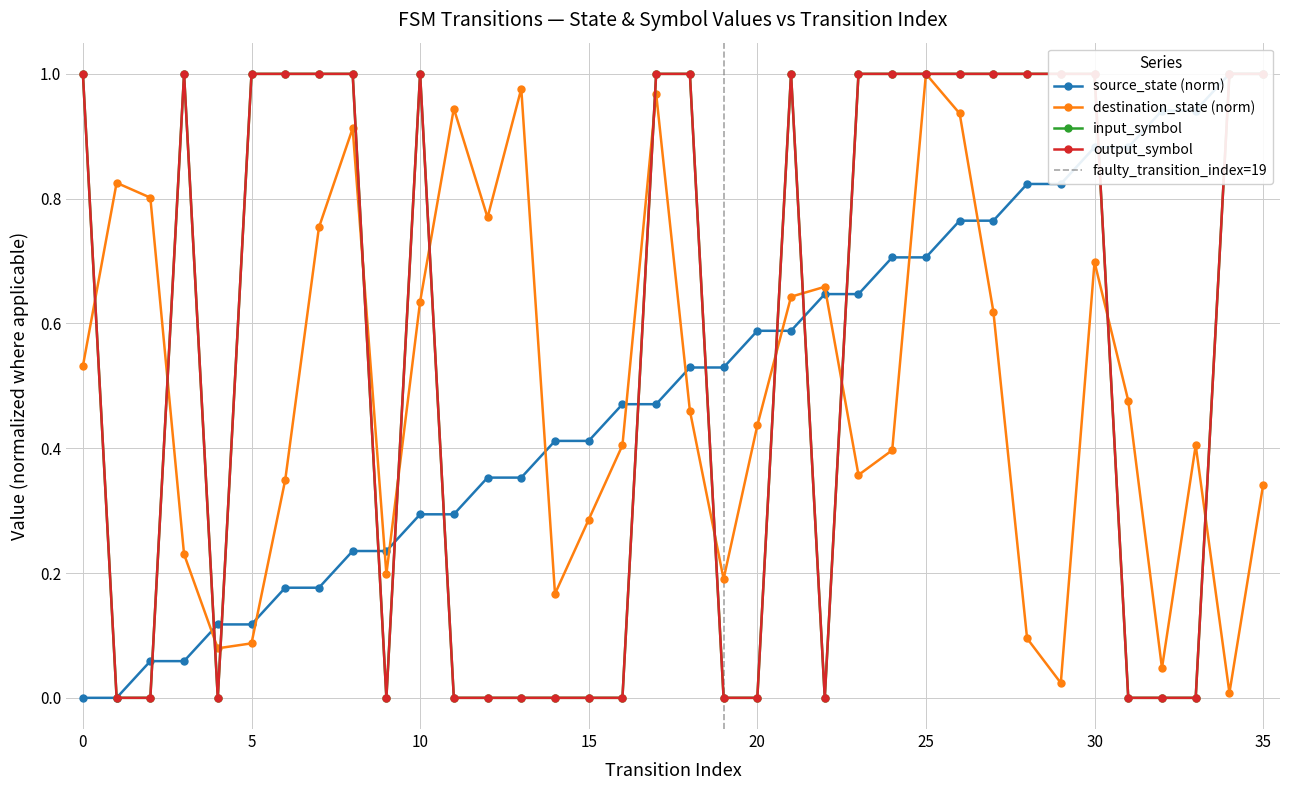

The source_state series shows 0.8 at 28. True or false?

True